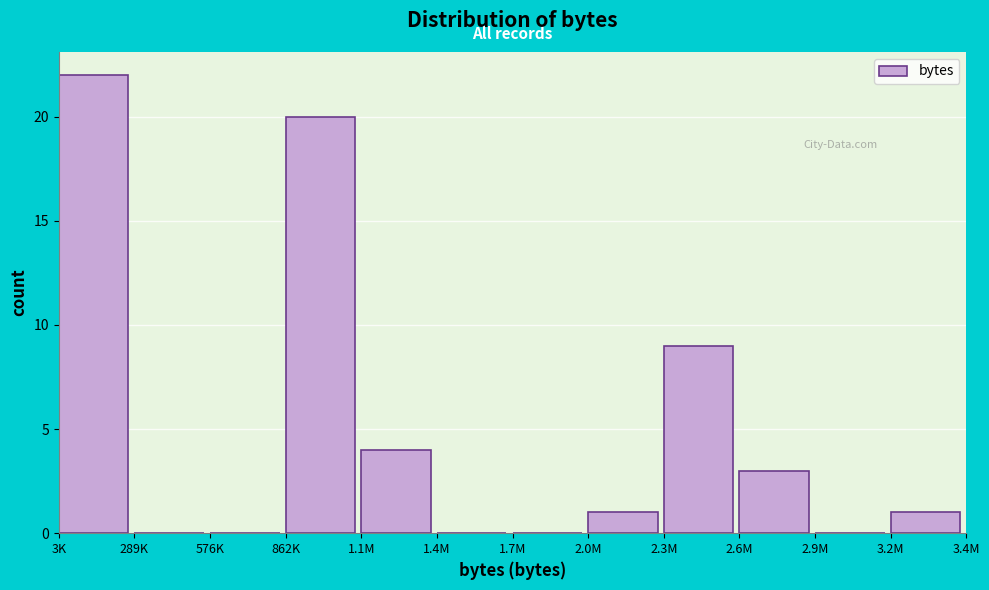

Reading left to right, transcribe all the data shown in this chart.

3K=22	289K=0	576K=0	862K=20	1.1M=4	1.4M=0	1.7M=0	2.0M=1	2.3M=9	2.6M=3	2.9M=0	3.2M=1